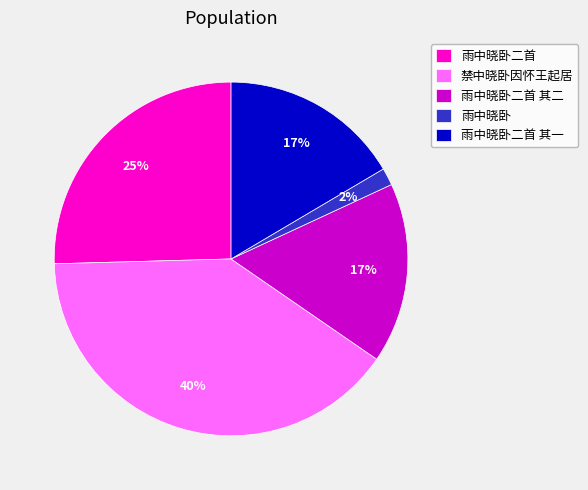

To the nearest percent, what percentage of the pie is 禁中晓卧因怀王起居?

40%